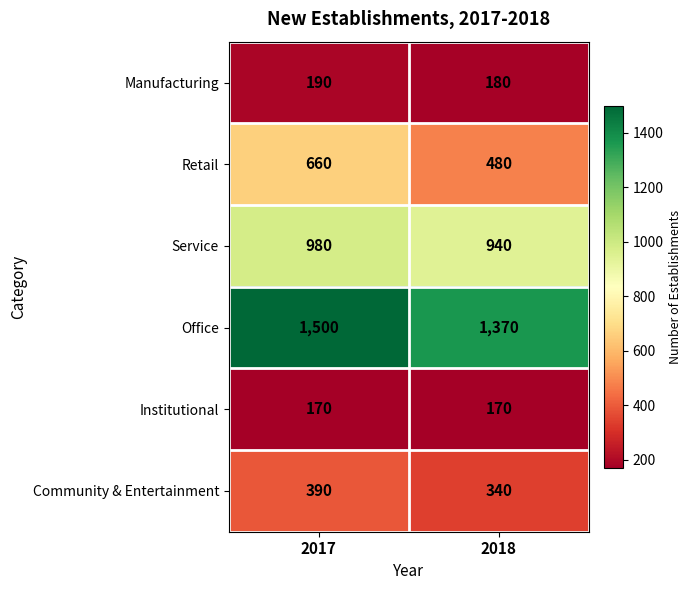

What is the difference between the Community & Entertainment values at 2017 and 2018?

50